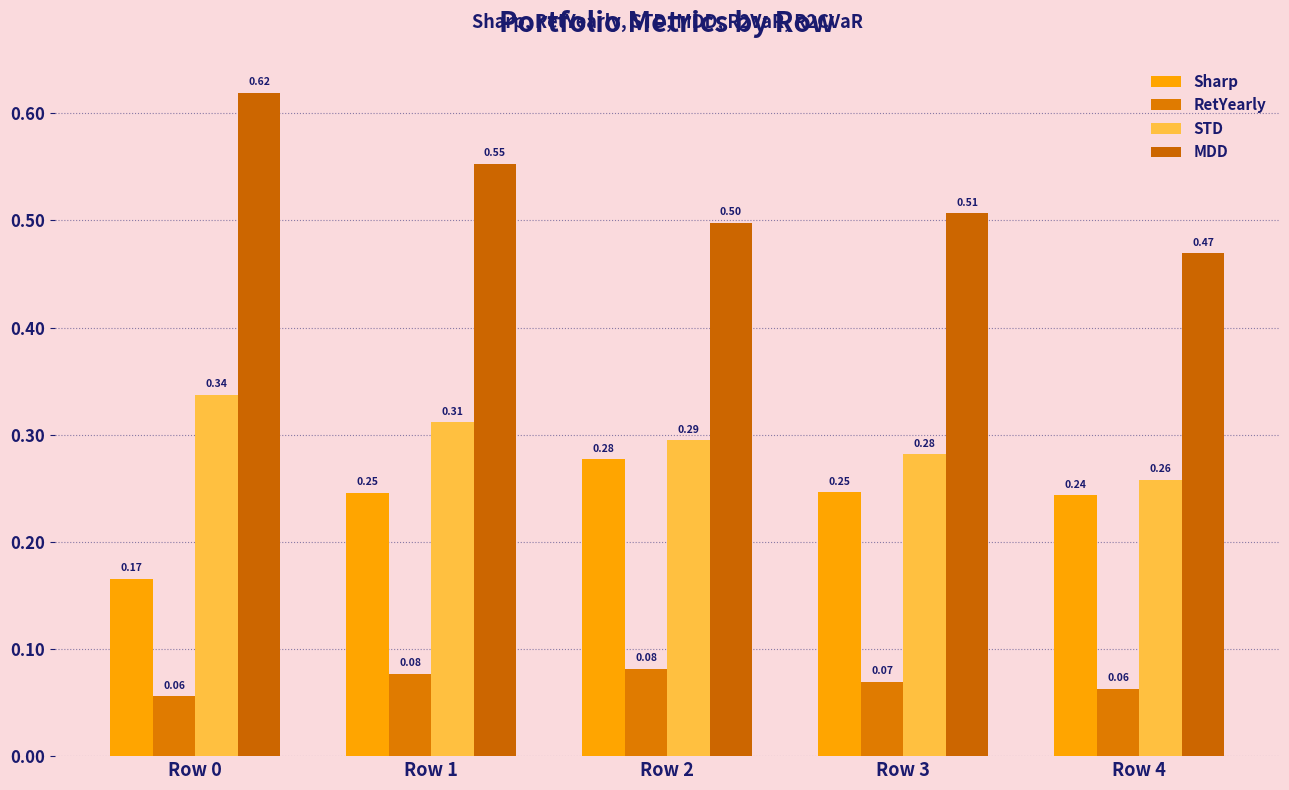

What is the sum of the MDD values at Row 1 and Row 4?

1.0